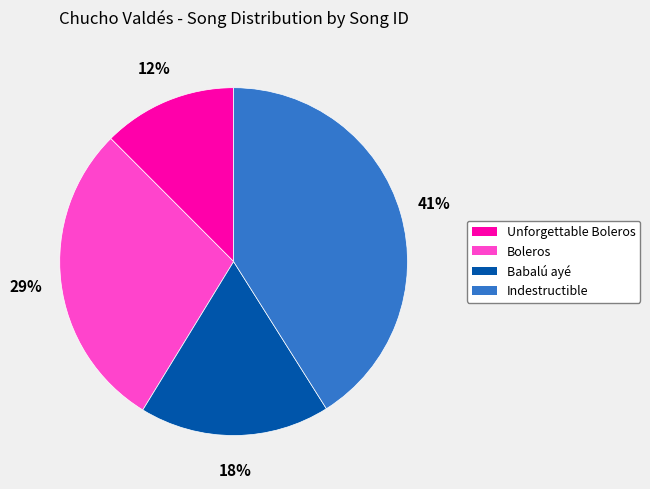

How many slices are in this pie chart?

4